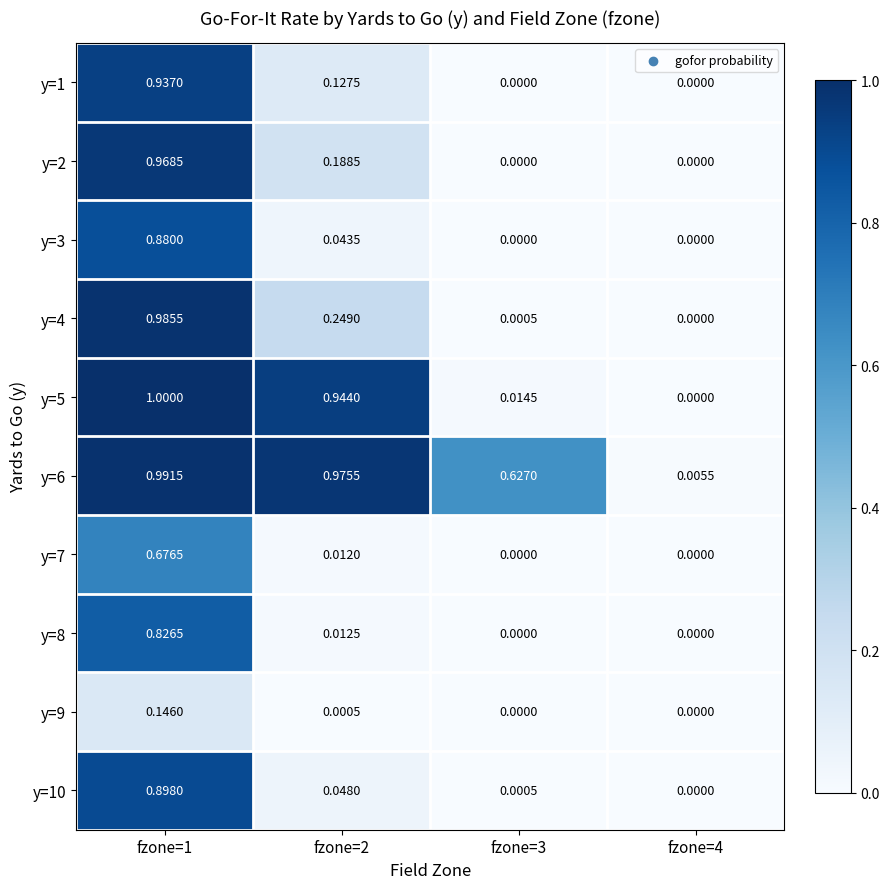

What is the total value across all series at fzone=2?

2.6